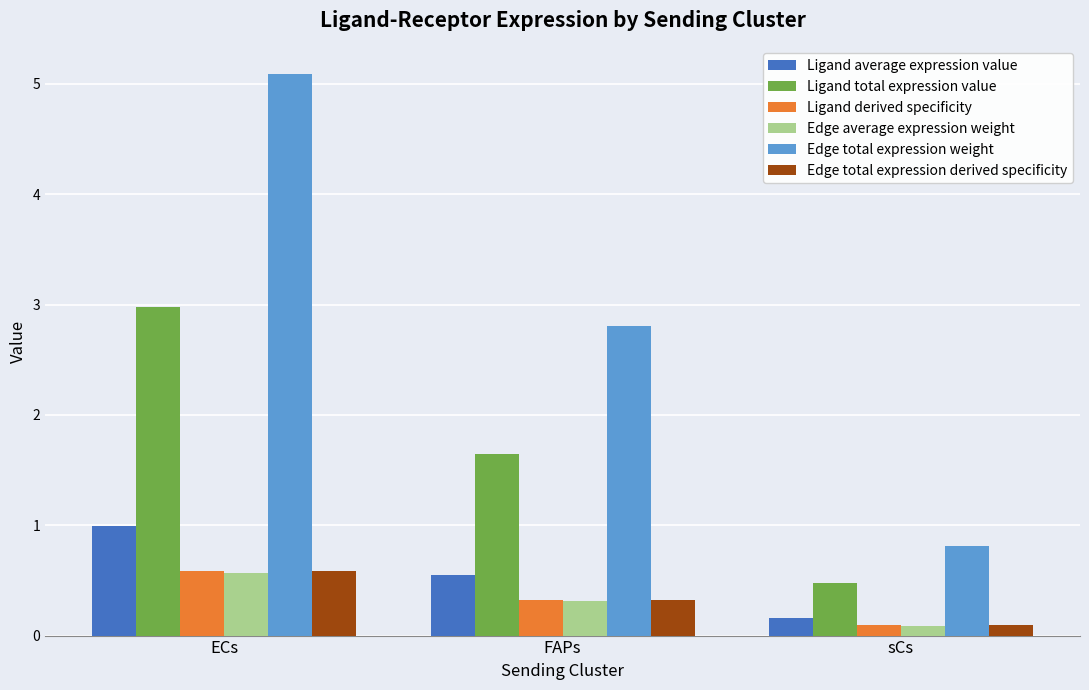

Count the number of data series in this chart.

6